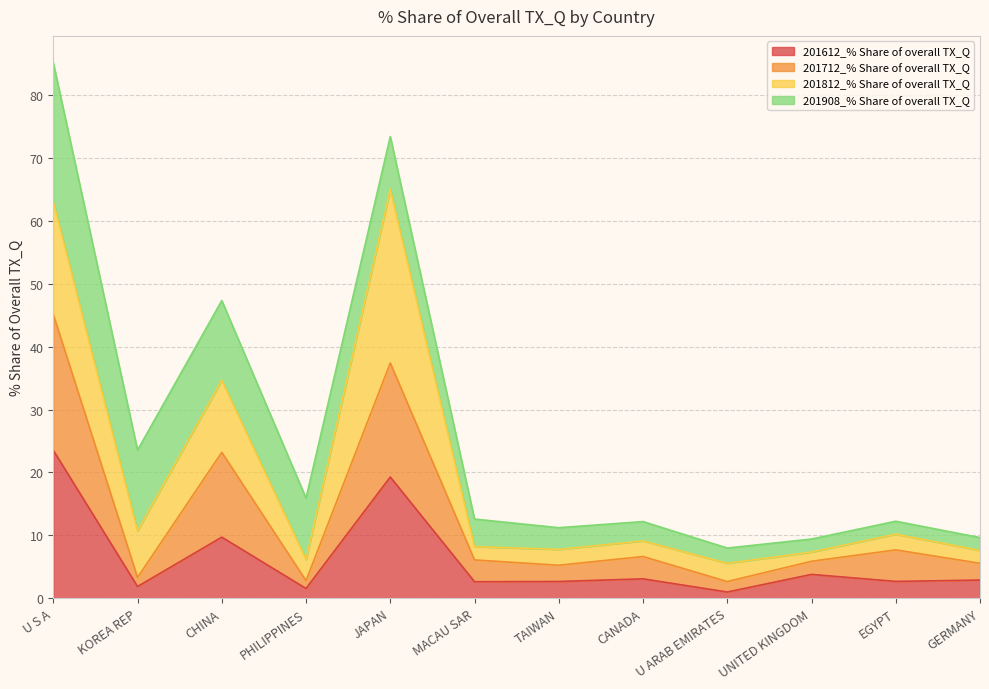

True or false: 201712_% Share of overall TX_Q and 201612_% Share of overall TX_Q cross at least once.

False